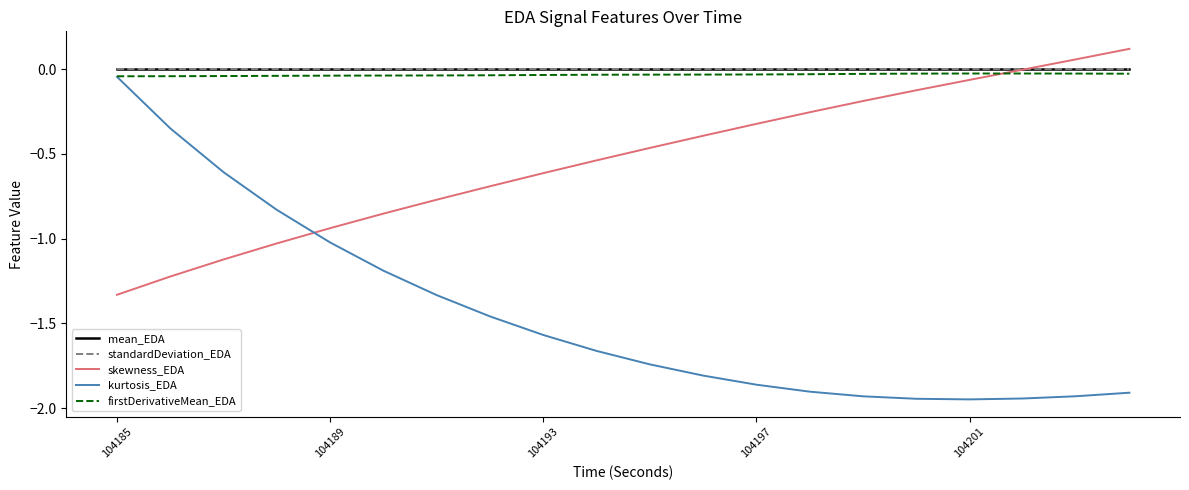

Which series has the largest range (max minus min)?

kurtosis_EDA